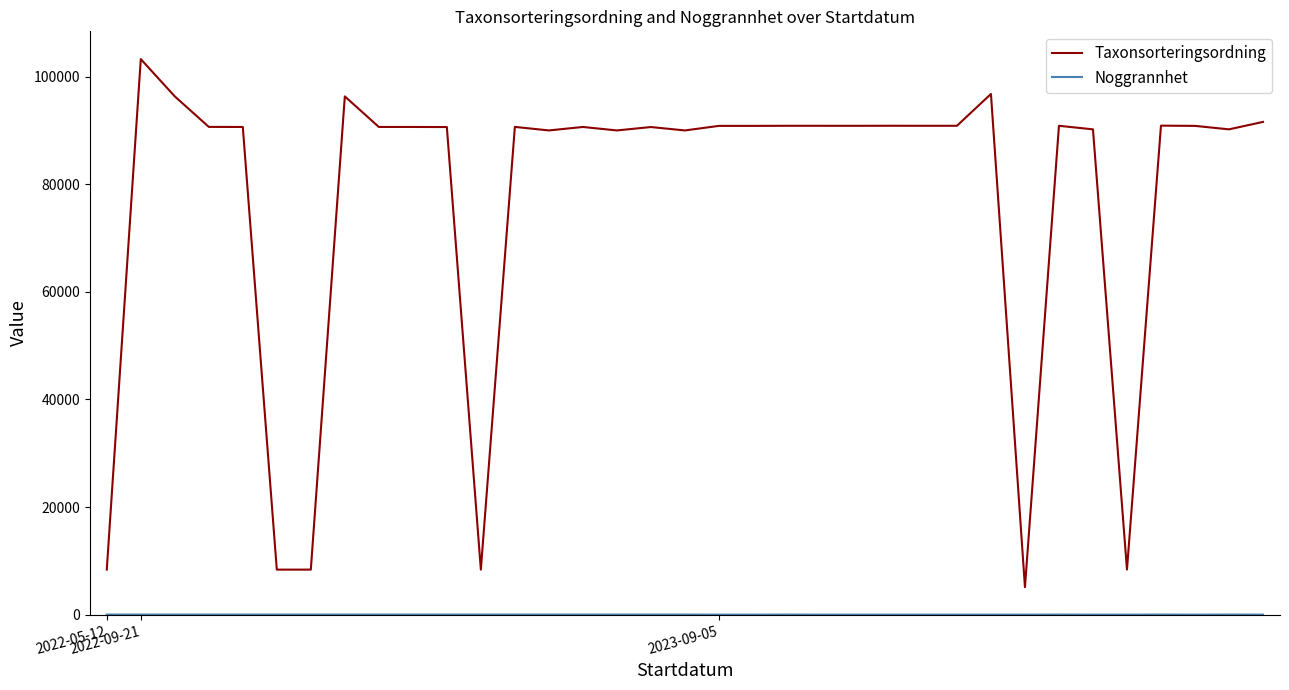

Which series has the largest range (max minus min)?

Taxonsorteringsordning